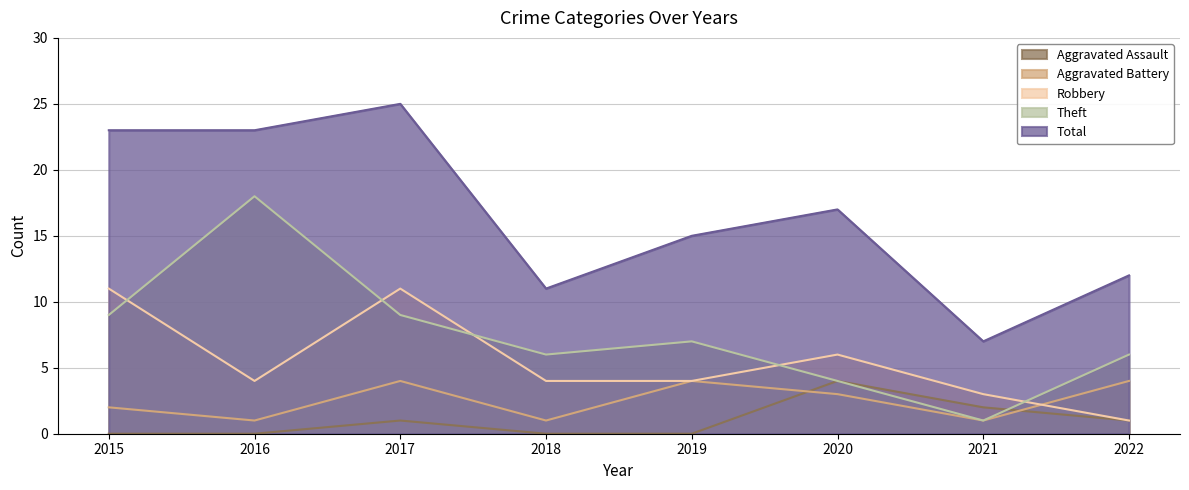

Between 2017 and 2016, which is larger?

2017